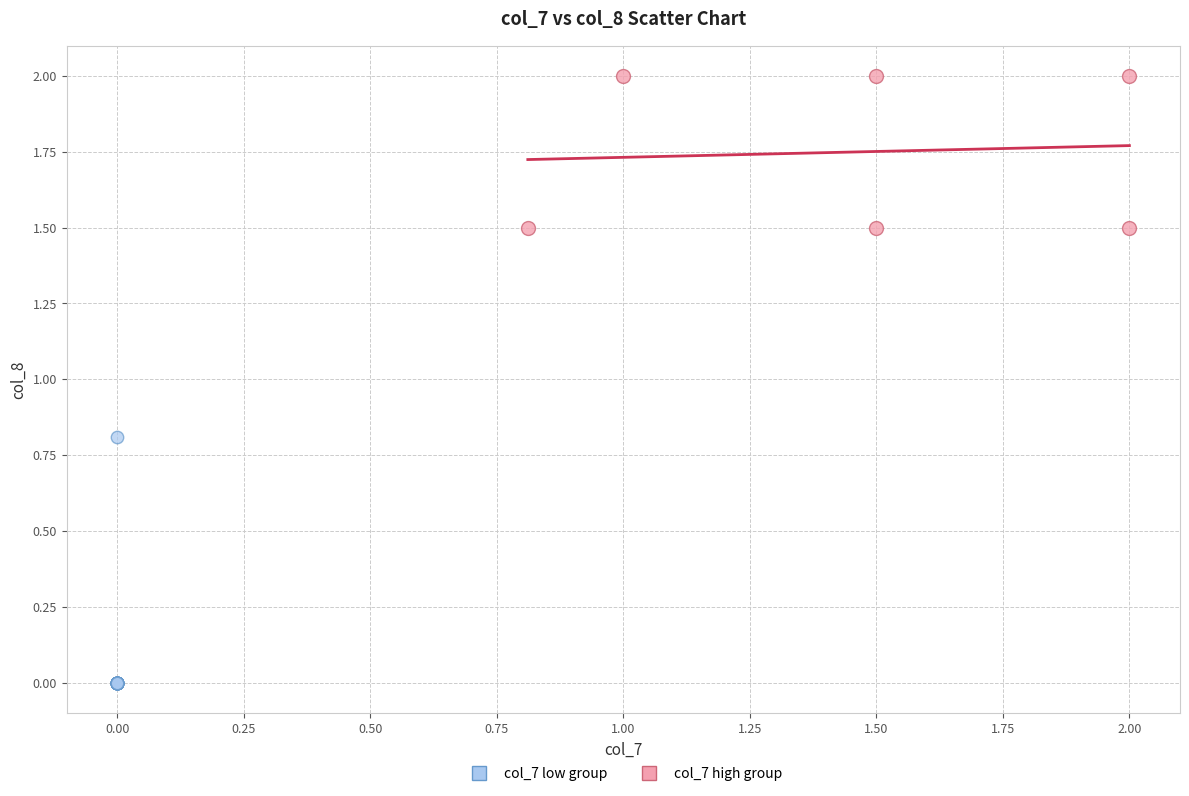

Which series reaches the maximum Y coordinate?

col_7 high group